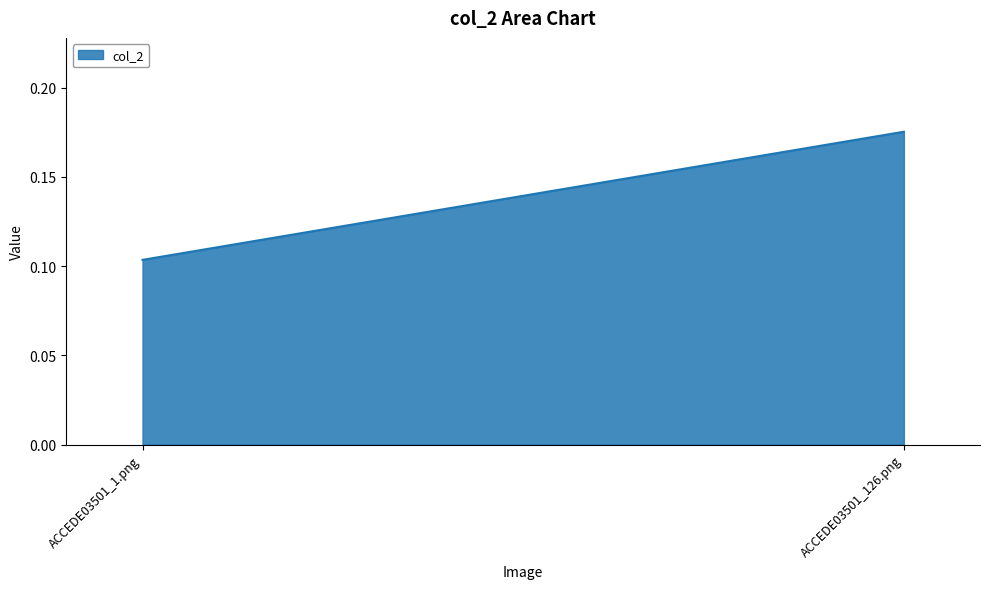

What position from the right is ACCEDE03501_1.png?

2